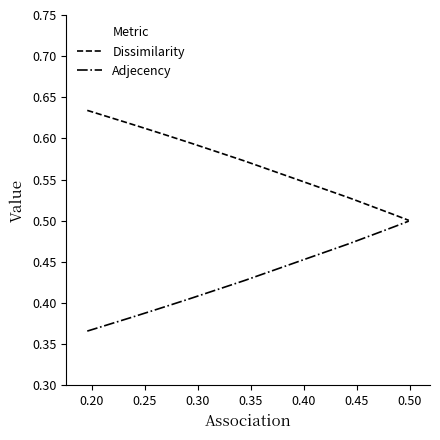

Rank the series by their average value, from highest to lowest.

Dissimilarity, Adjecency